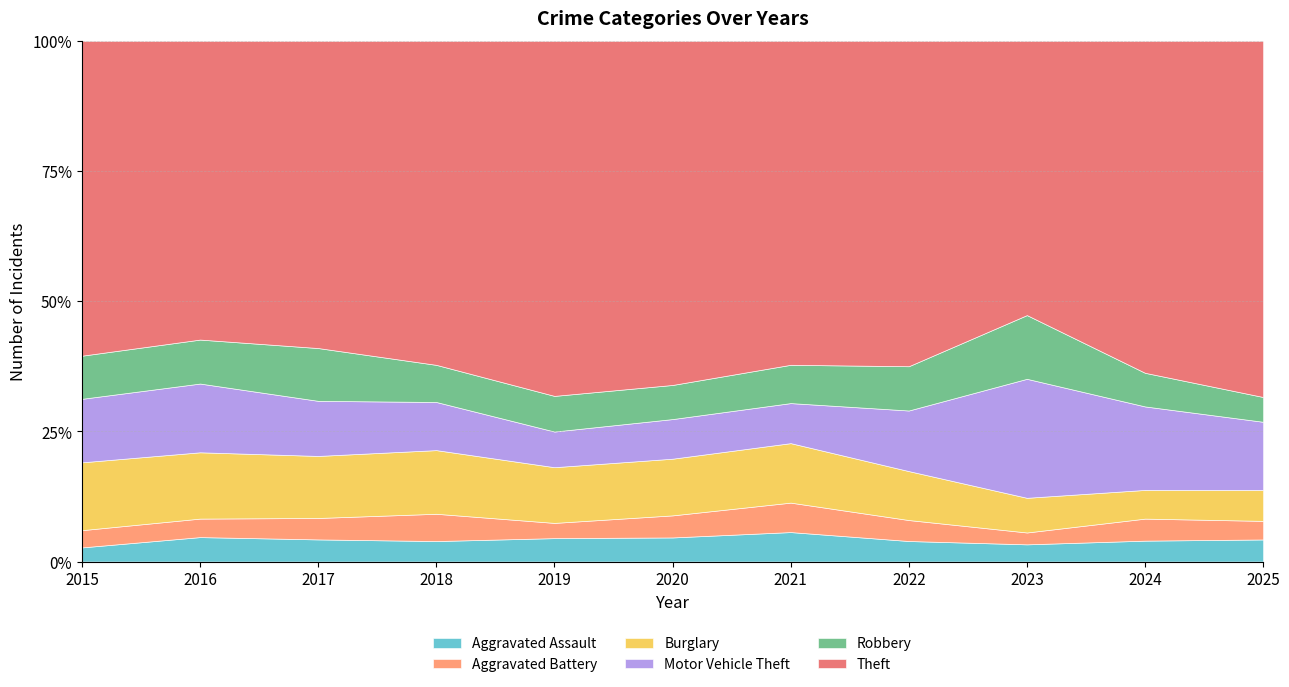

At 2023, list the series in order from largest to smallest.

Theft, Motor Vehicle Theft, Robbery, Burglary, Aggravated Assault, Aggravated Battery